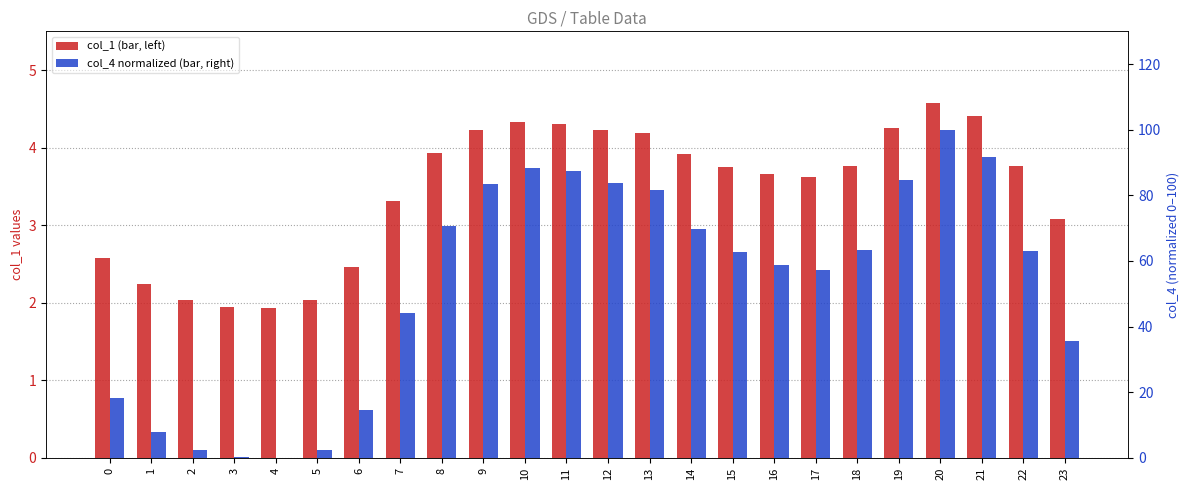

Rank the categories by col_1 value from highest to lowest.

20, 21, 10, 11, 19, 12, 9, 13, 8, 14, 18, 22, 15, 16, 17, 7, 23, 0, 6, 1, 2, 5, 3, 4